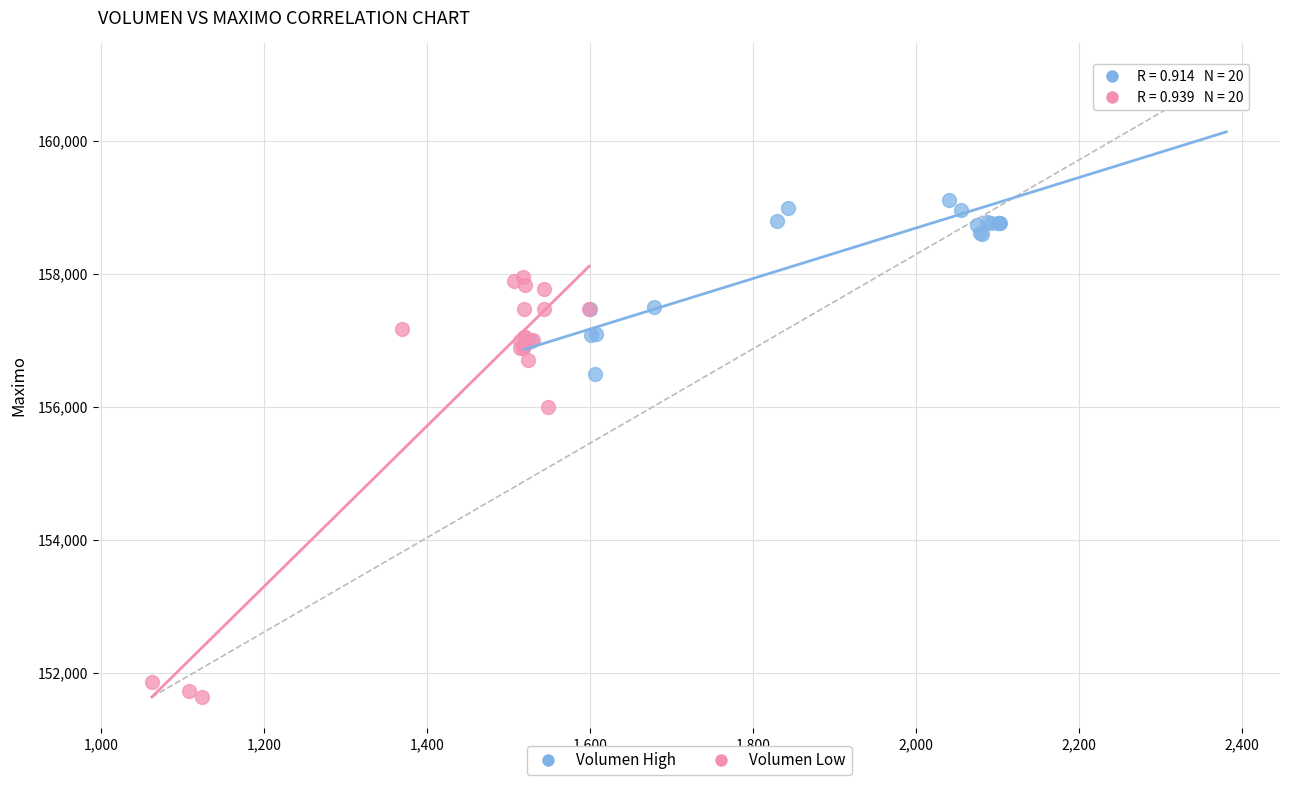

Which series has the largest Y range (max minus min)?

Volumen Low